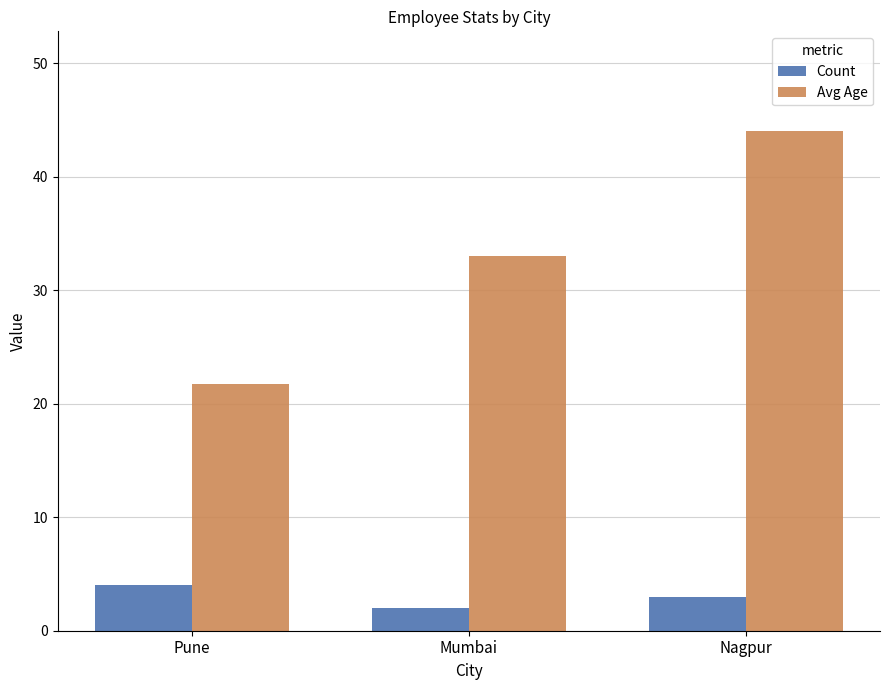

Between Mumbai and Nagpur, which series saw the biggest shift?

Avg Age